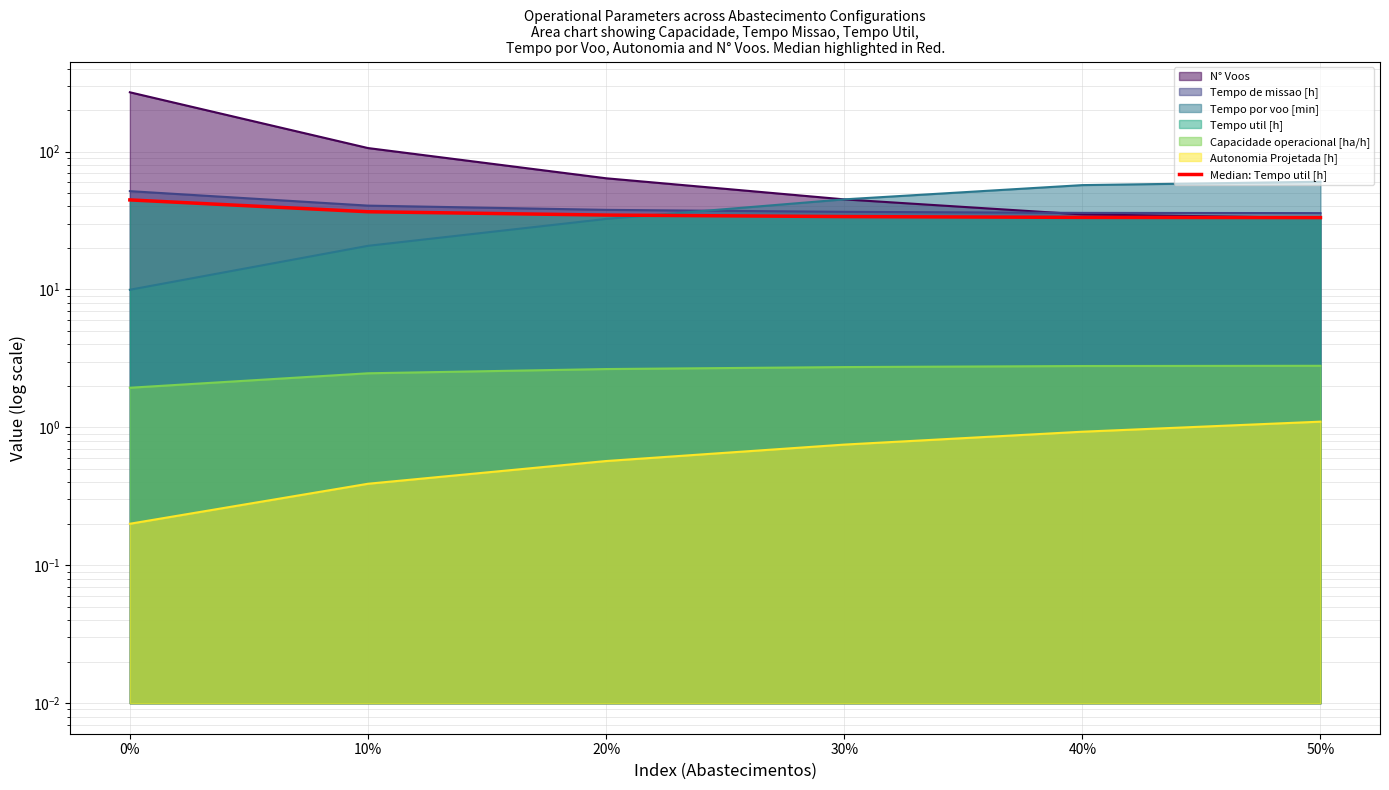

The value at 40% is 20.1. True or false?

False